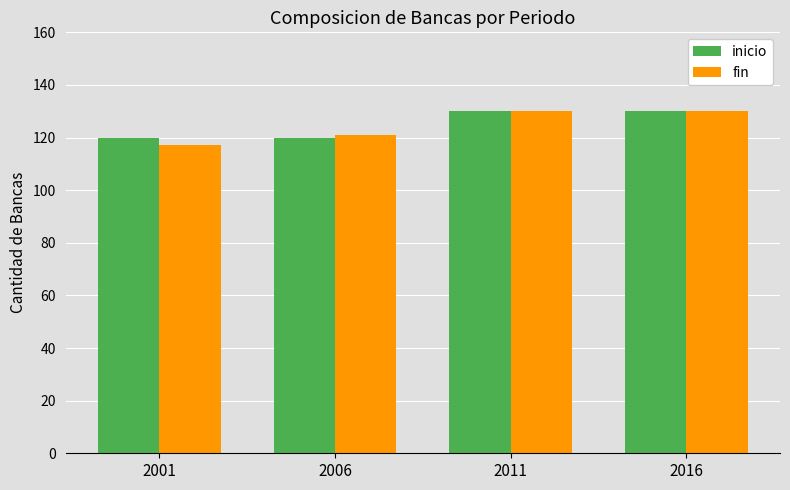

What is the maximum value for inicio?

130